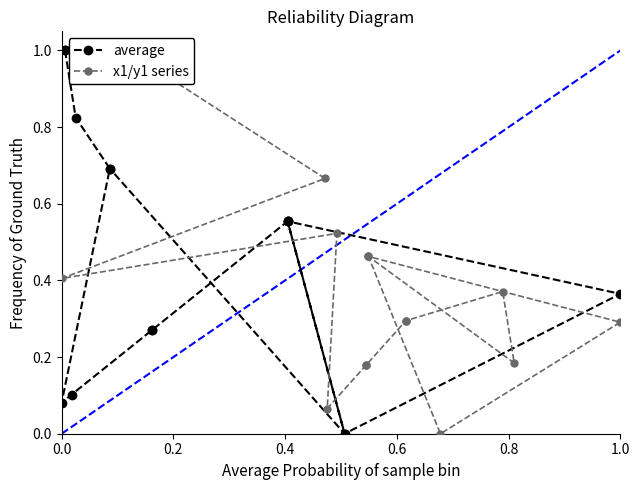

Where do average and x1/y1 series first cross each other?

0.8 and 1.0